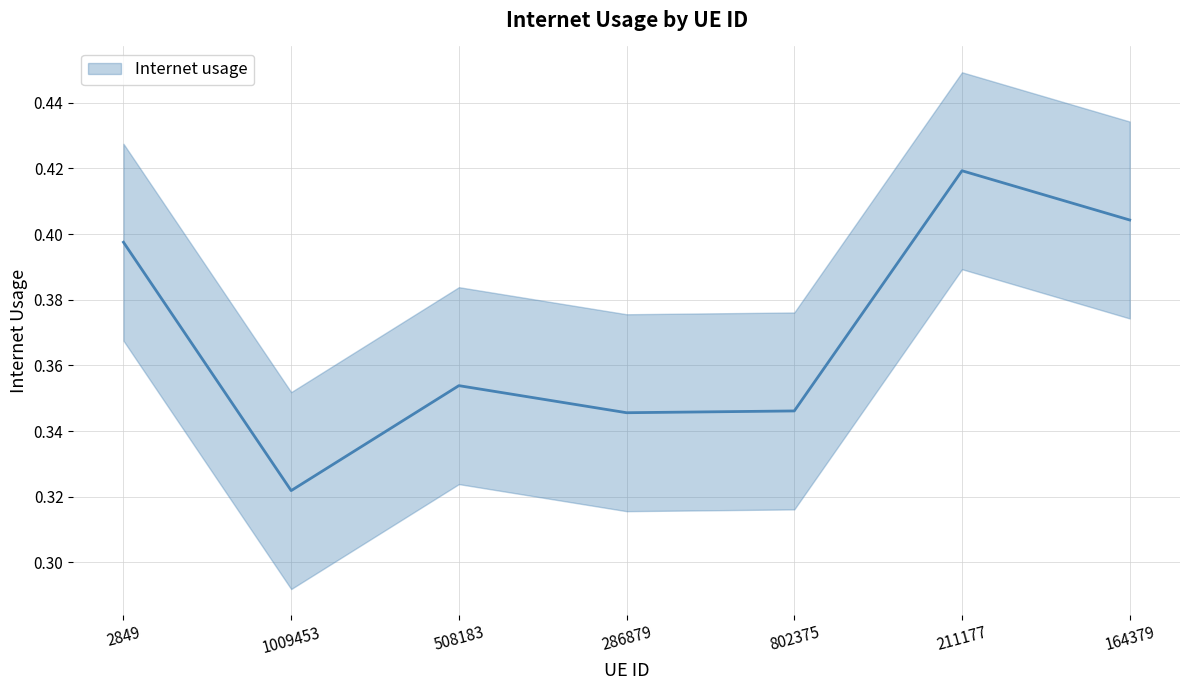

Reading left to right, list all the values displayed in this chart.

0.4	0.3	0.4	0.3	0.3	0.4	0.4